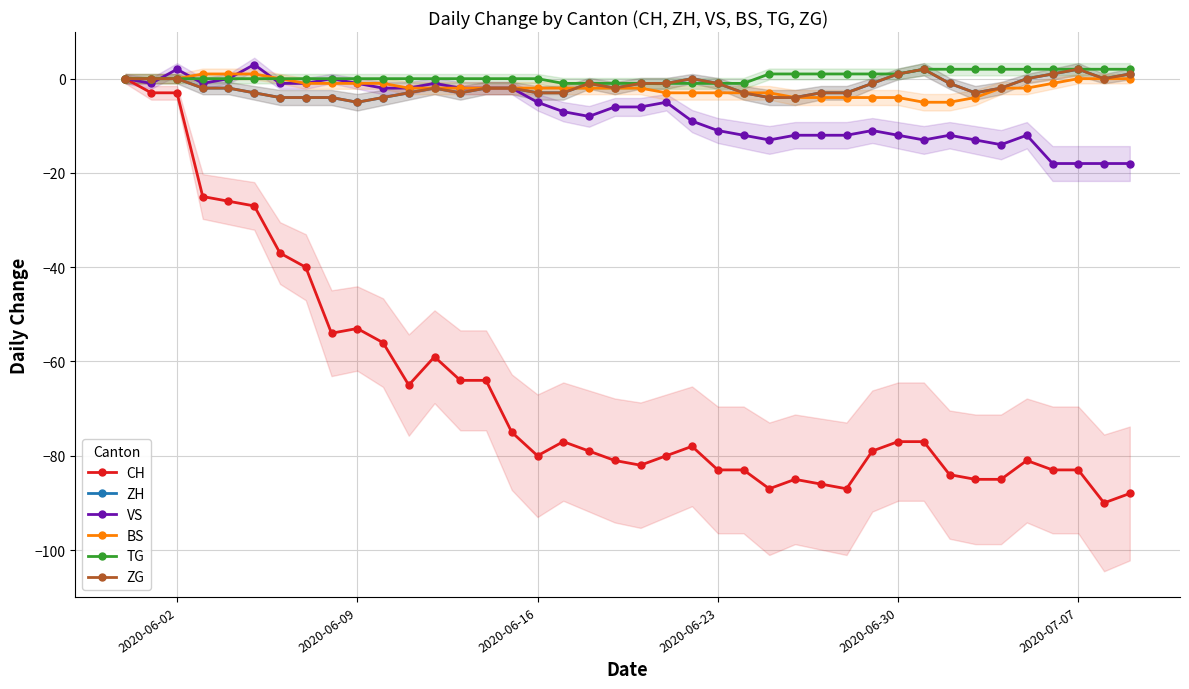

Where does the ZH series first go above -2?

2020-06-02